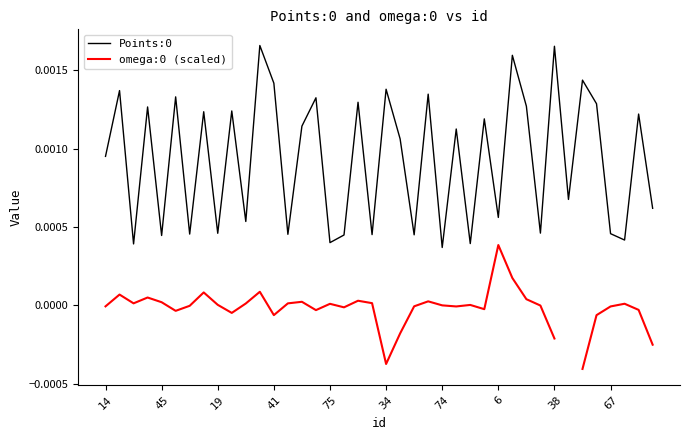

At how many categories does at least one series exceed 0?

40